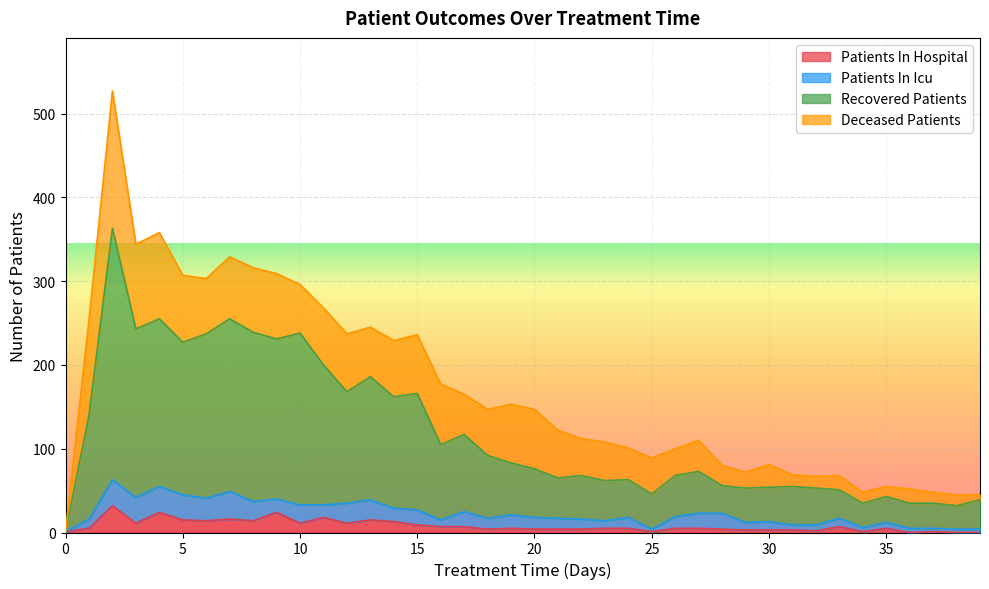

Which category has the lowest value in the patients_in_hospital series?

36